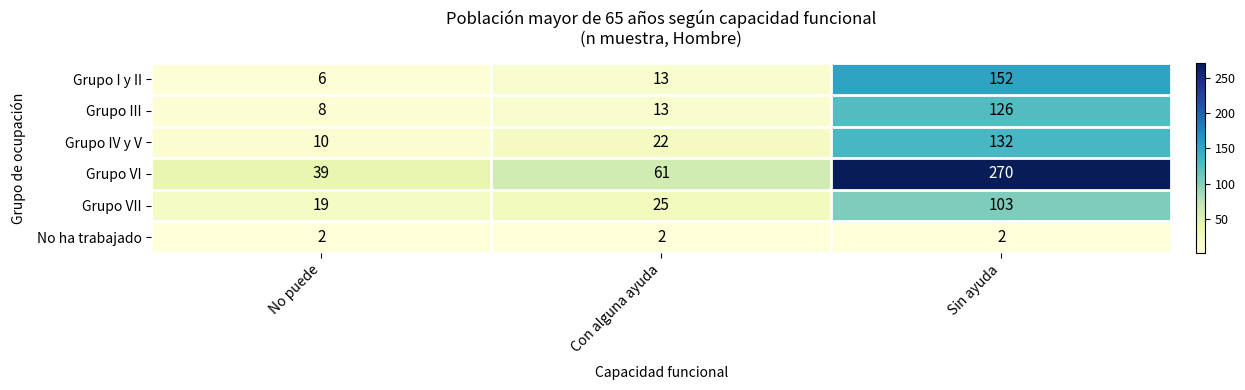

Count the number of data series in this chart.

6